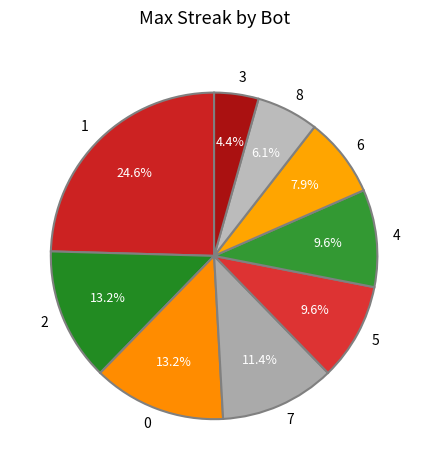

Does any single category account for the majority?

No